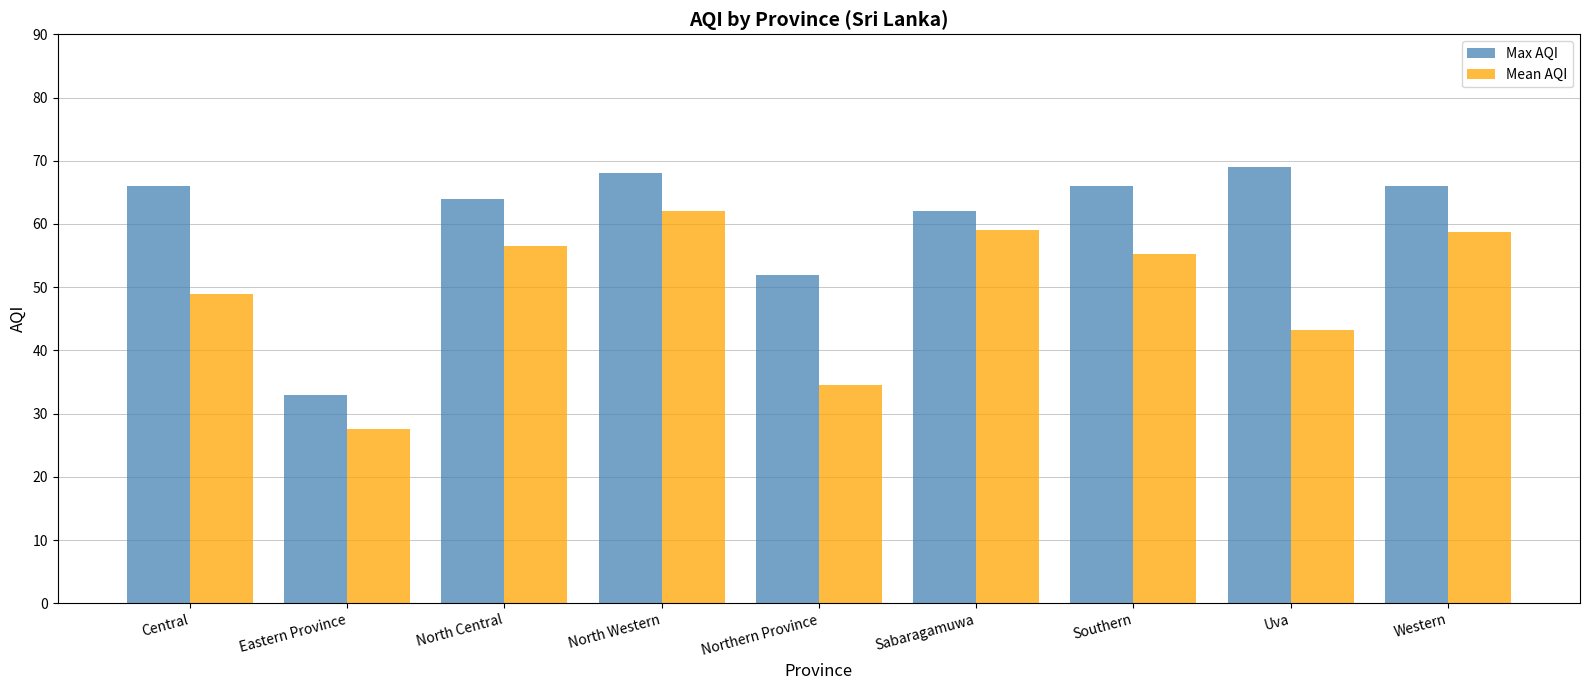

How many bars are there in total?

18